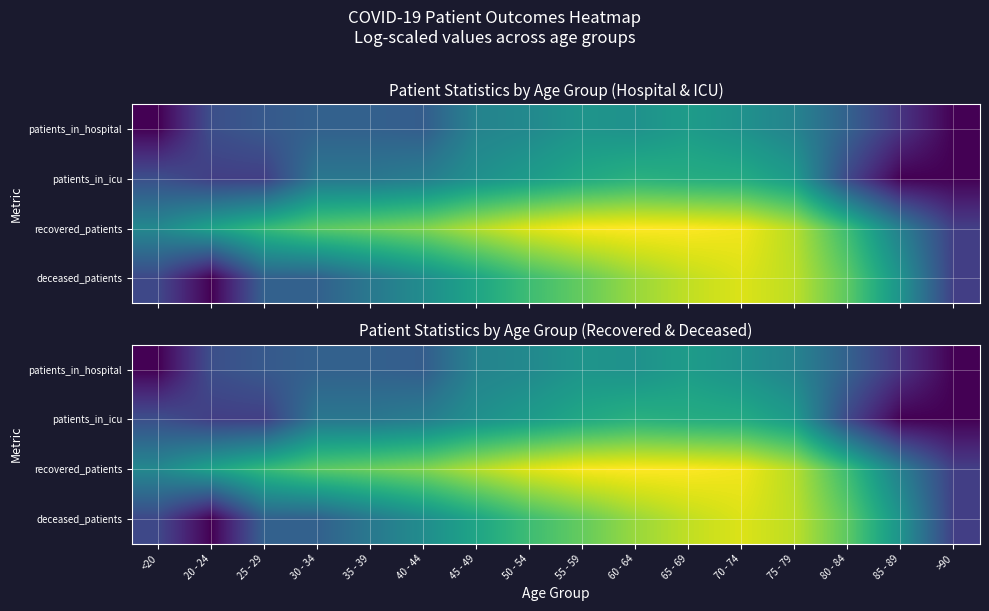

What is the total value across all series at <20?

6.9